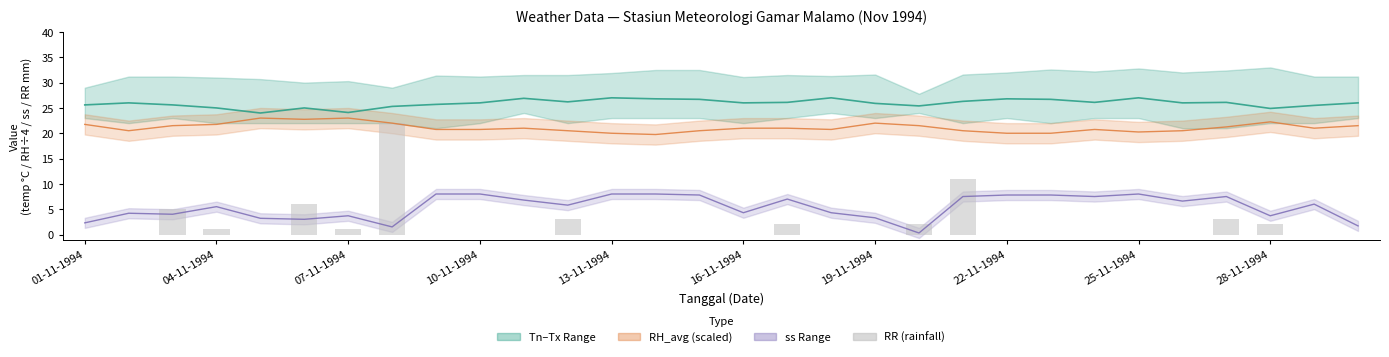

Is it true that ss line equals 4.9 at 25-11-1994?

False